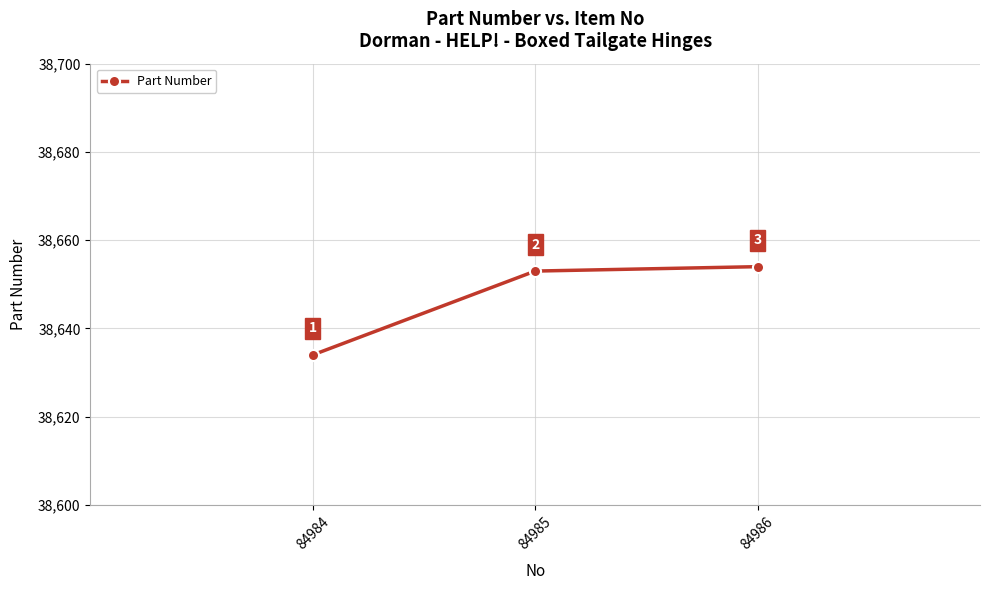

Which label corresponds to the largest value in the chart?

84986